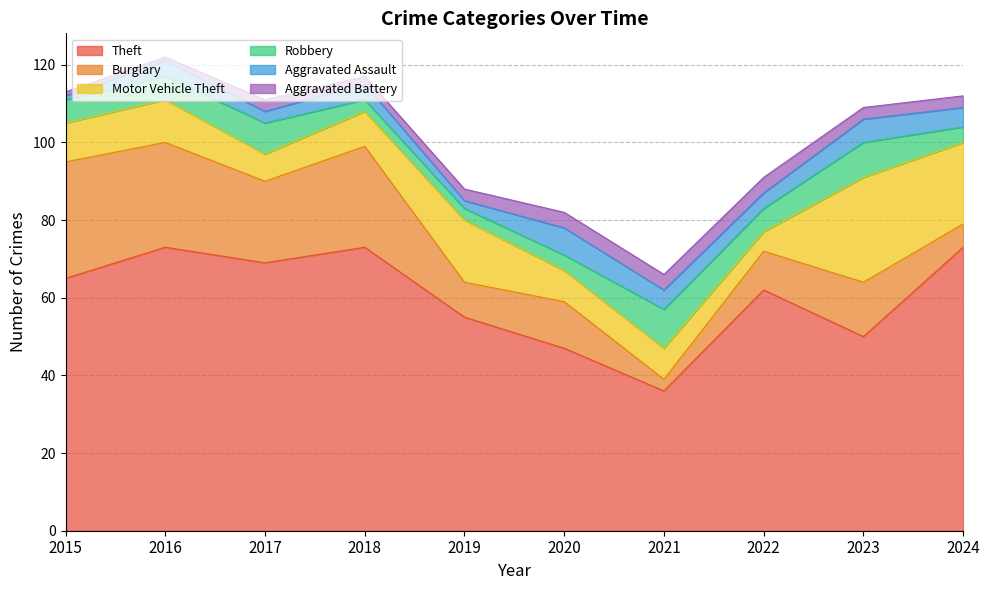

How many data points in Robbery are above 6?

3